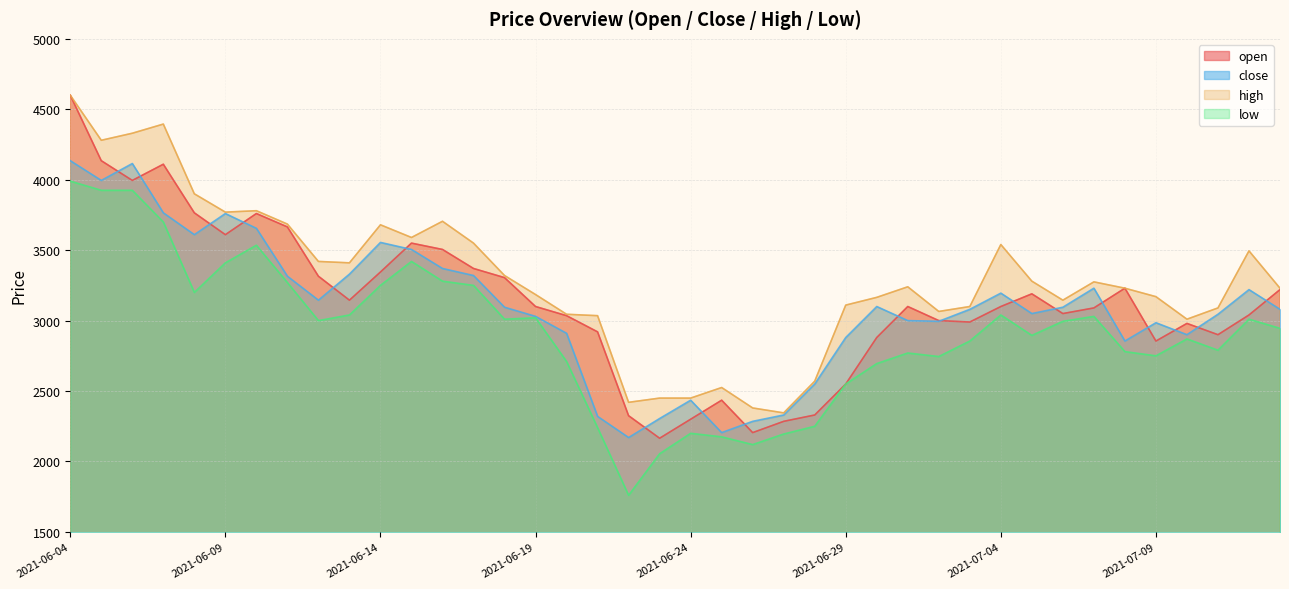

Reading left to right, extract all data points from this chart.

open: 2021-06-04=4600	2021-06-05=4135	2021-06-06=3995	2021-06-07=4110	2021-06-08=3765	2021-06-09=3610	2021-06-10=3760	2021-06-11=3665	2021-06-12=3315	2021-06-13=3145	2021-06-14=3345	2021-06-15=3550	2021-06-16=3505	2021-06-17=3370	2021-06-18=3305	2021-06-19=3100	2021-06-20=3035	2021-06-21=2920	2021-06-22=2325	2021-06-23=2165	2021-06-24=2300	2021-06-25=2435	2021-06-26=2205	2021-06-27=2285	2021-06-28=2330	2021-06-29=2550	2021-06-30=2880	2021-07-01=3100	2021-07-02=3000	2021-07-03=2990	2021-07-04=3100	2021-07-05=3190	2021-07-06=3050	2021-07-07=3090	2021-07-08=3230	2021-07-09=2855	2021-07-10=2980	2021-07-11=2900	2021-07-12=3040	2021-07-13=3220
close: 2021-06-04=4135	2021-06-05=3995	2021-06-06=4115	2021-06-07=3765	2021-06-08=3610	2021-06-09=3760	2021-06-10=3655	2021-06-11=3315	2021-06-12=3145	2021-06-13=3330	2021-06-14=3555	2021-06-15=3505	2021-06-16=3370	2021-06-17=3320	2021-06-18=3095	2021-06-19=3030	2021-06-20=2910	2021-06-21=2320	2021-06-22=2170	2021-06-23=2305	2021-06-24=2435	2021-06-25=2205	2021-06-26=2285	2021-06-27=2330	2021-06-28=2550	2021-06-29=2880	2021-06-30=3100	2021-07-01=3000	2021-07-02=2995	2021-07-03=3080	2021-07-04=3195	2021-07-05=3050	2021-07-06=3095	2021-07-07=3230	2021-07-08=2855	2021-07-09=2985	2021-07-10=2900	2021-07-11=3045	2021-07-12=3220	2021-07-13=3080
high: 2021-06-04=4600	2021-06-05=4280	2021-06-06=4330	2021-06-07=4395	2021-06-08=3900	2021-06-09=3770	2021-06-10=3780	2021-06-11=3685	2021-06-12=3420	2021-06-13=3410	2021-06-14=3680	2021-06-15=3590	2021-06-16=3705	2021-06-17=3550	2021-06-18=3320	2021-06-19=3185	2021-06-20=3045	2021-06-21=3035	2021-06-22=2420	2021-06-23=2450	2021-06-24=2450	2021-06-25=2525	2021-06-26=2380	2021-06-27=2345	2021-06-28=2570	2021-06-29=3110	2021-06-30=3165	2021-07-01=3240	2021-07-02=3065	2021-07-03=3100	2021-07-04=3540	2021-07-05=3280	2021-07-06=3145	2021-07-07=3275	2021-07-08=3230	2021-07-09=3170	2021-07-10=3010	2021-07-11=3090	2021-07-12=3495	2021-07-13=3230
low: 2021-06-04=3990	2021-06-05=3925	2021-06-06=3925	2021-06-07=3700	2021-06-08=3200	2021-06-09=3410	2021-06-10=3535	2021-06-11=3270	2021-06-12=3000	2021-06-13=3040	2021-06-14=3250	2021-06-15=3420	2021-06-16=3280	2021-06-17=3250	2021-06-18=3010	2021-06-19=3020	2021-06-20=2710	2021-06-21=2240	2021-06-22=1760	2021-06-23=2055	2021-06-24=2200	2021-06-25=2175	2021-06-26=2120	2021-06-27=2195	2021-06-28=2250	2021-06-29=2550	2021-06-30=2695	2021-07-01=2770	2021-07-02=2745	2021-07-03=2855	2021-07-04=3040	2021-07-05=2895	2021-07-06=2995	2021-07-07=3030	2021-07-08=2780	2021-07-09=2750	2021-07-10=2870	2021-07-11=2790	2021-07-12=3010	2021-07-13=2945